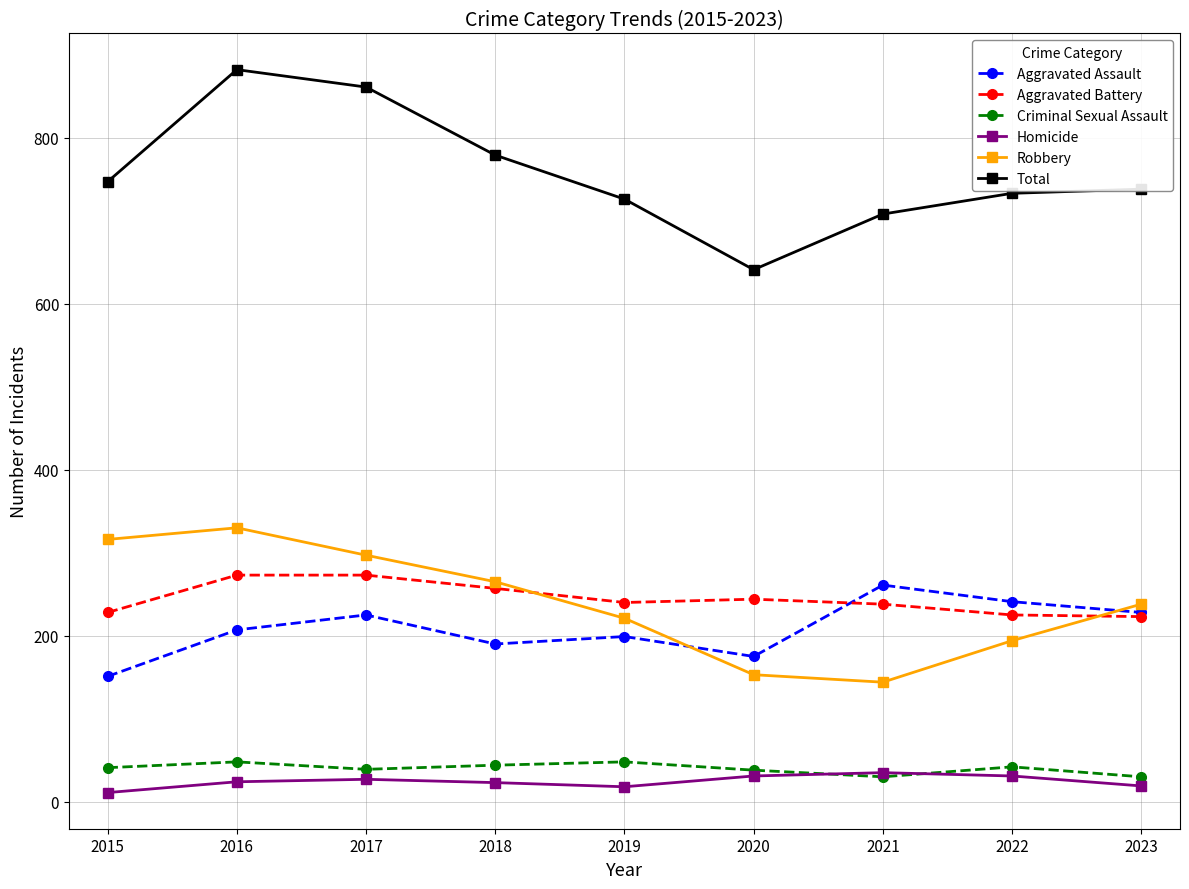

What is the spread (max minus min) of values at 2021?

678